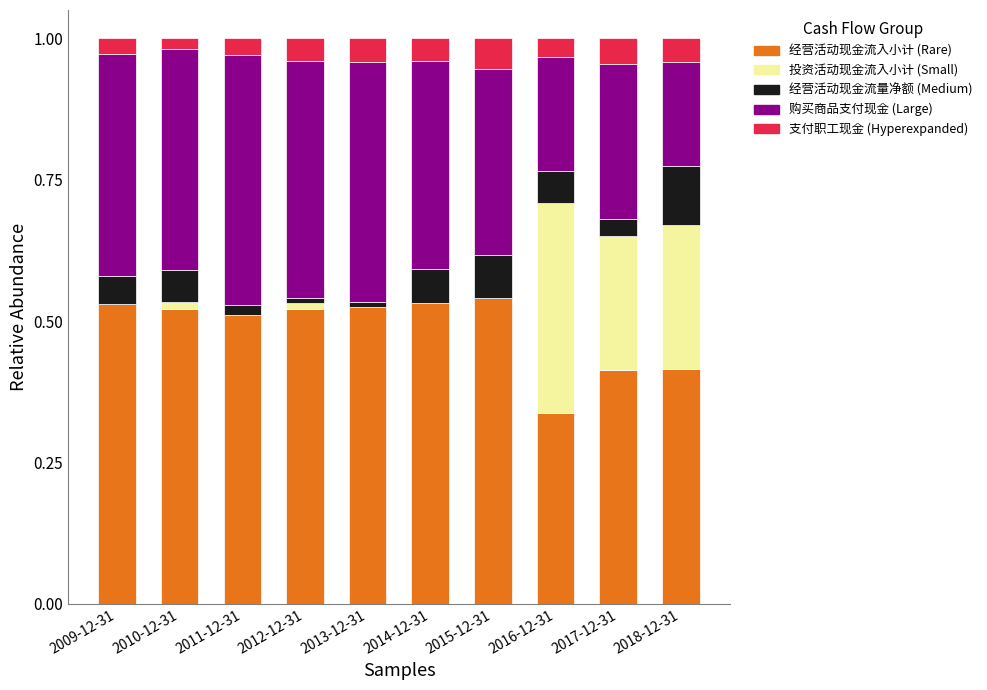

What is the total value across all series at 2016-12-31?

1.0